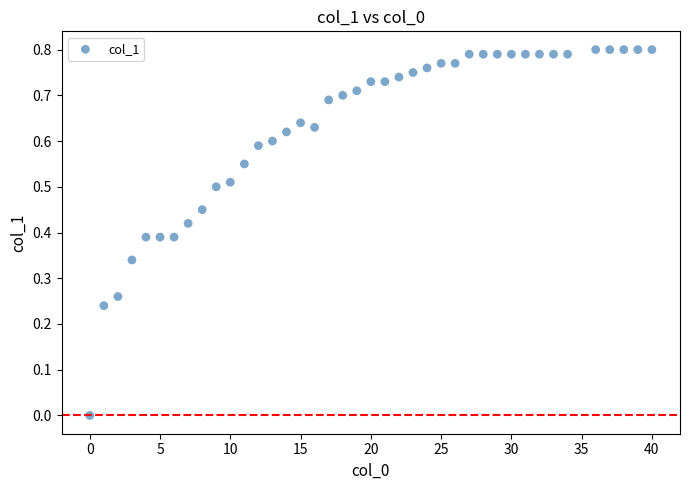

What is the range of X values (max minus min)?

40.0